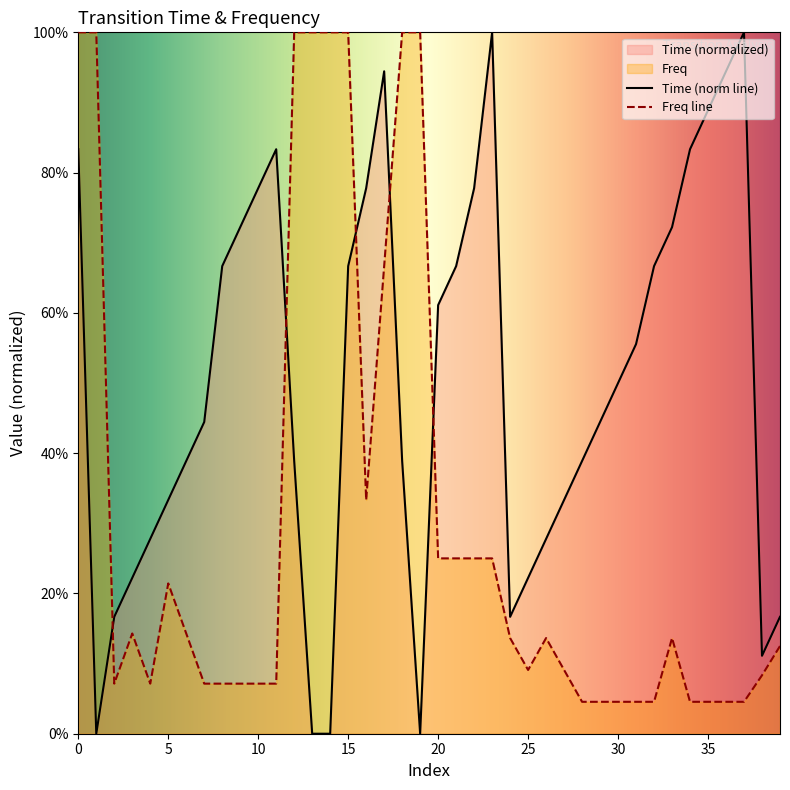

What is the difference between the second highest and minimum values in the Freq series?

1.0